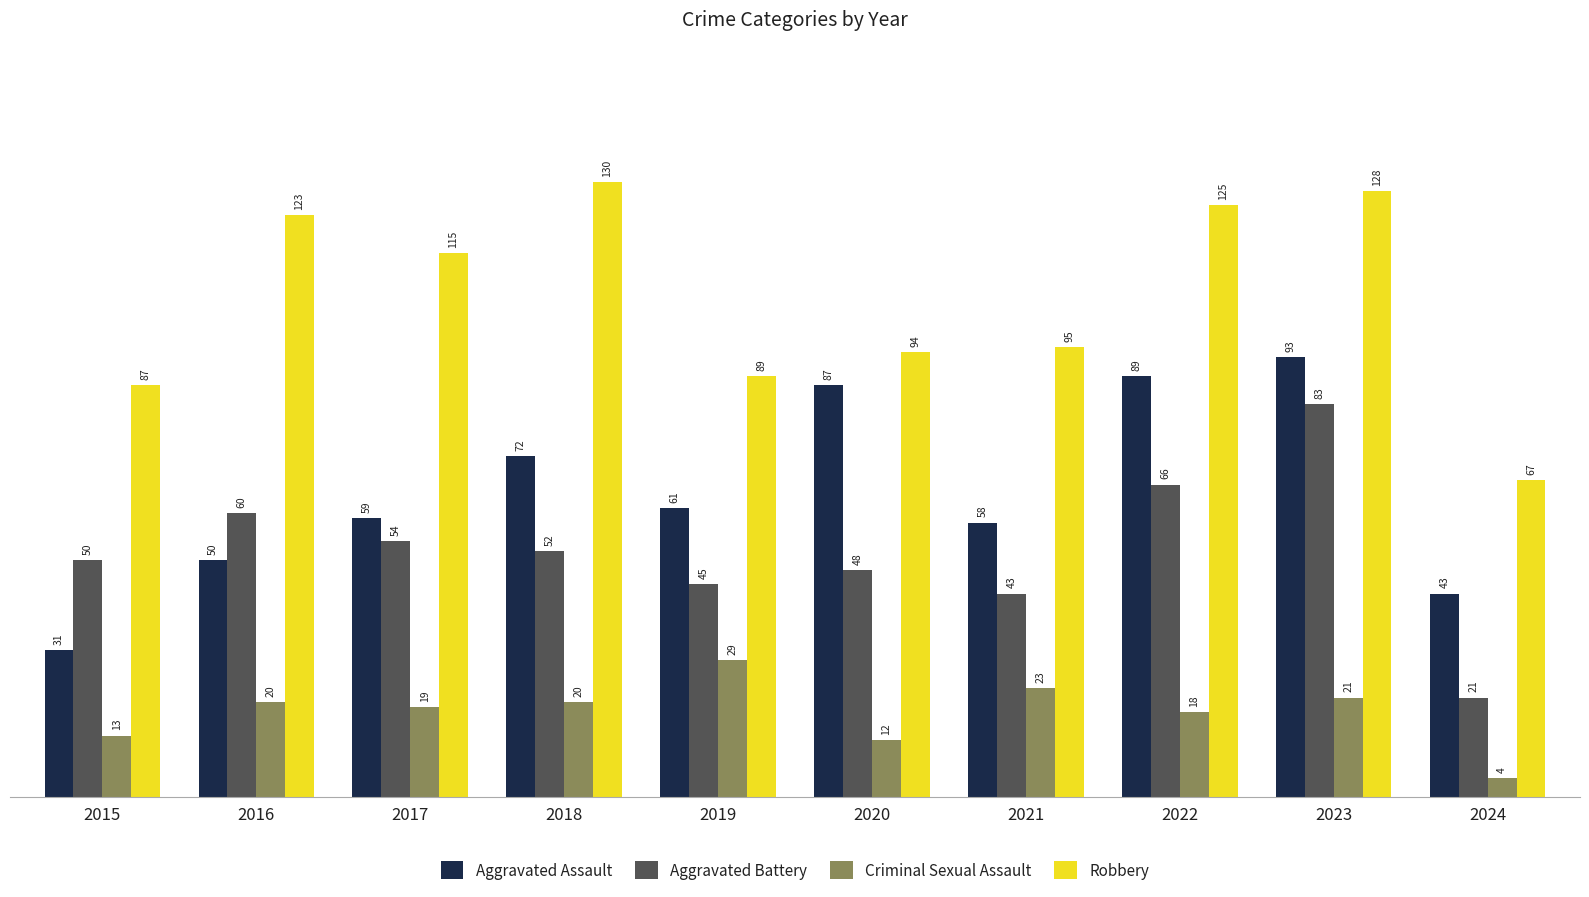

Reading left to right, extract all data points from this chart.

Aggravated Assault: 31	50	59	72	61	87	58	89	93	43
Aggravated Battery: 50	60	54	52	45	48	43	66	83	21
Criminal Sexual Assault: 13	20	19	20	29	12	23	18	21	4
Robbery: 87	123	115	130	89	94	95	125	128	67